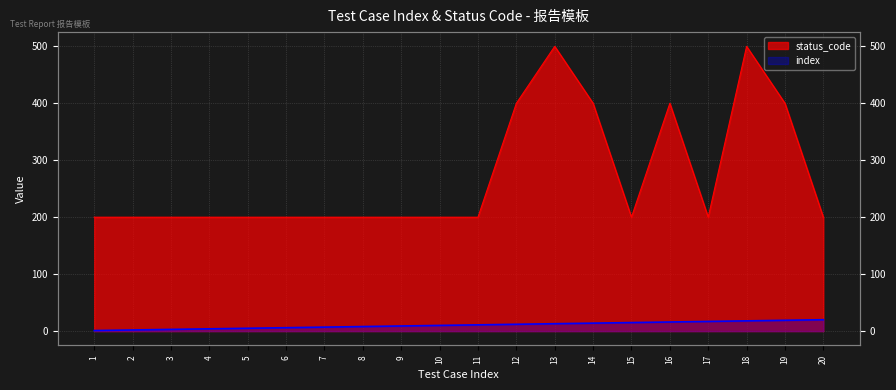

At how many categories does at least one series exceed 379?

6